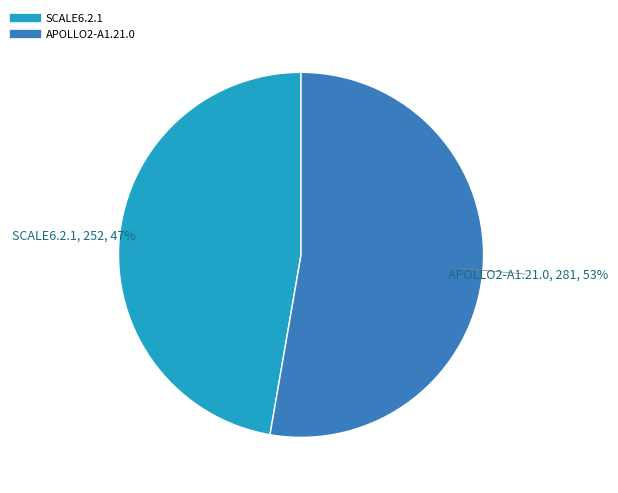

Which category has the smallest portion of the pie?

SCALE6.2.1